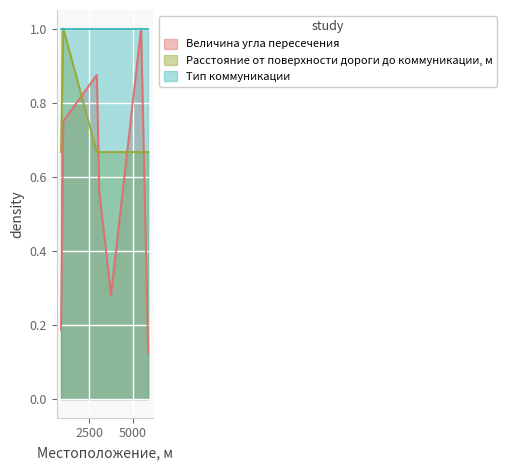

Which category has the lowest value across all series?

5907